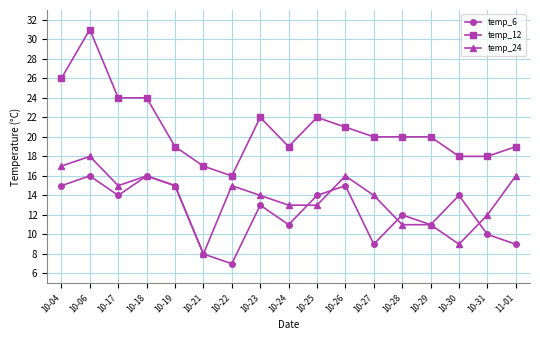

True or false: temp_6 has a value of 11 at 10-24.

True